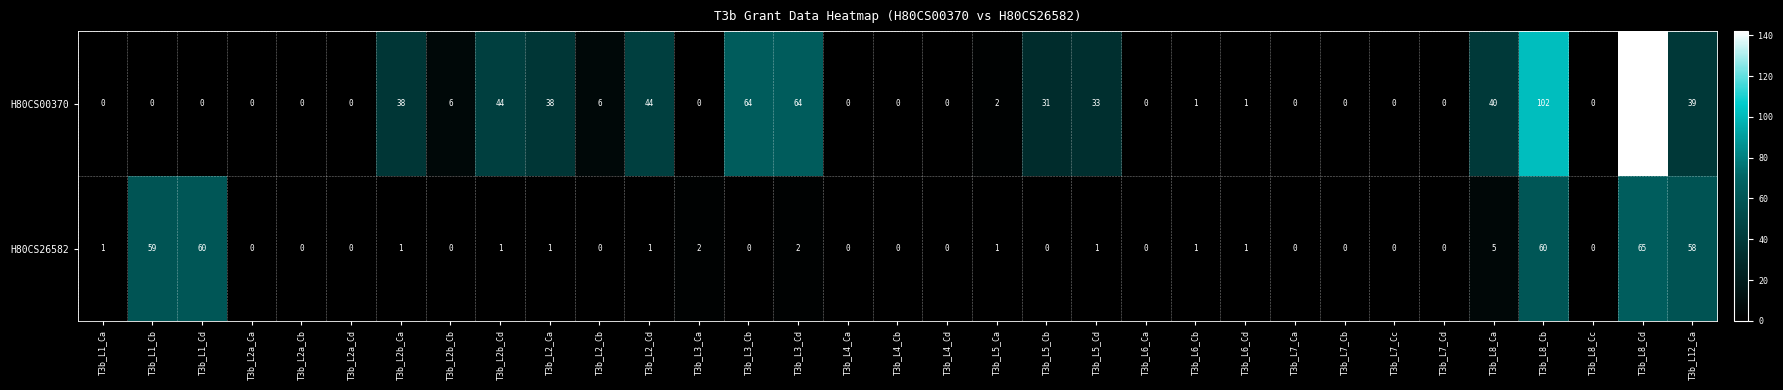

What is the total value across all series at T3b_L5_Ca?

3